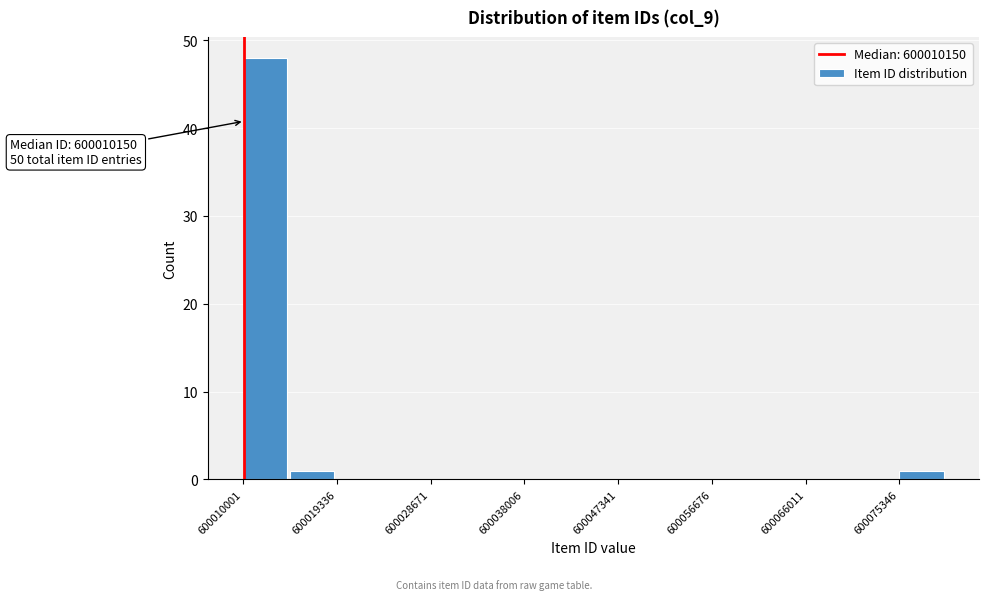

Over which range of the x-axis is the bar tallest?

600010000 to 600015000